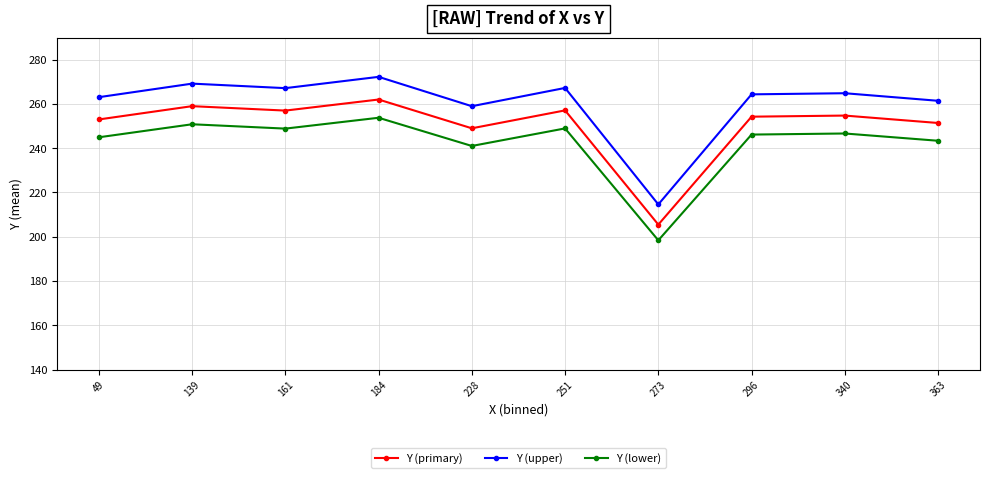

Where is Y (upper) nearest to the value 243?

228